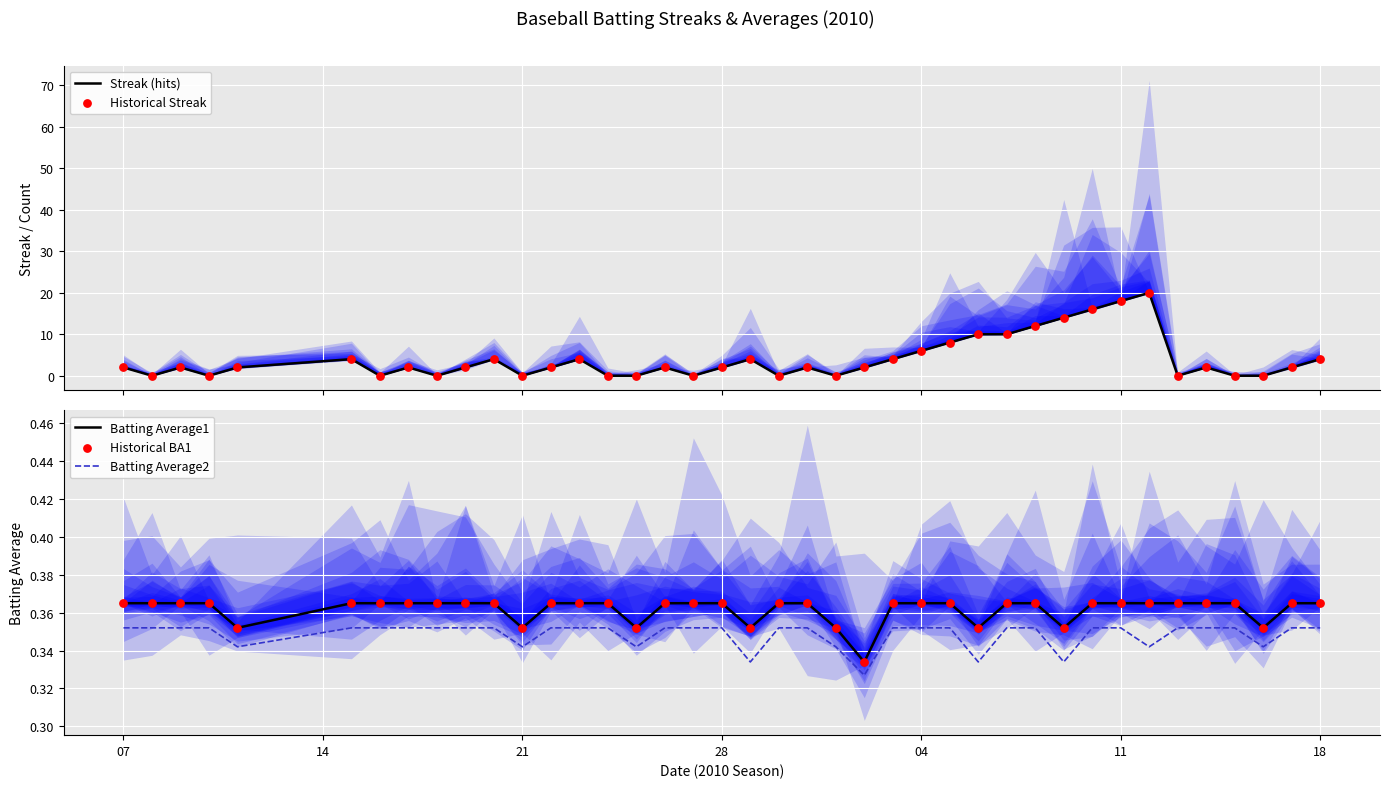

At how many categories does at least one series exceed 17?

2